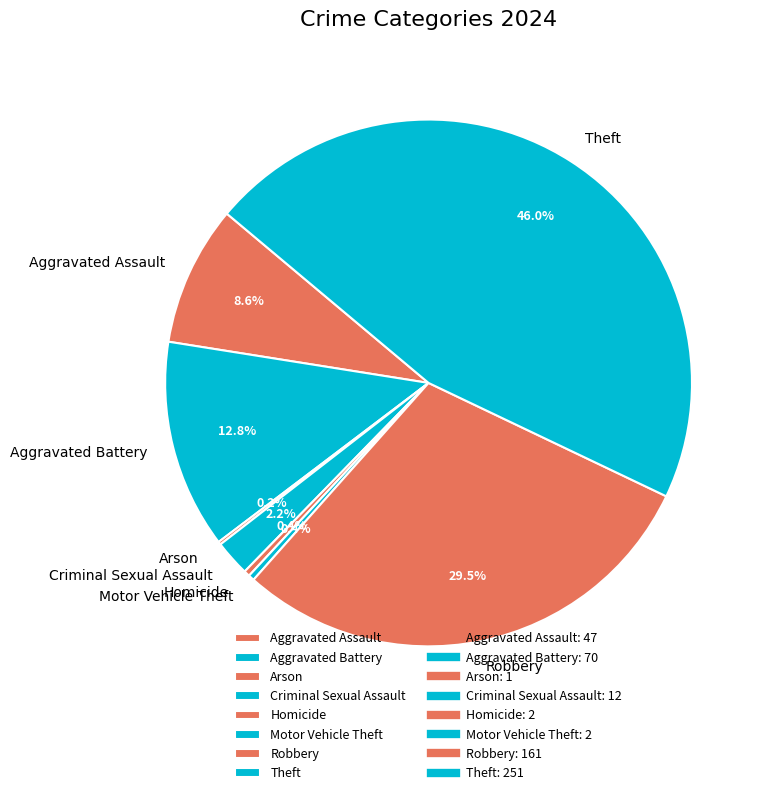

Which category has the biggest portion of the pie?

Theft